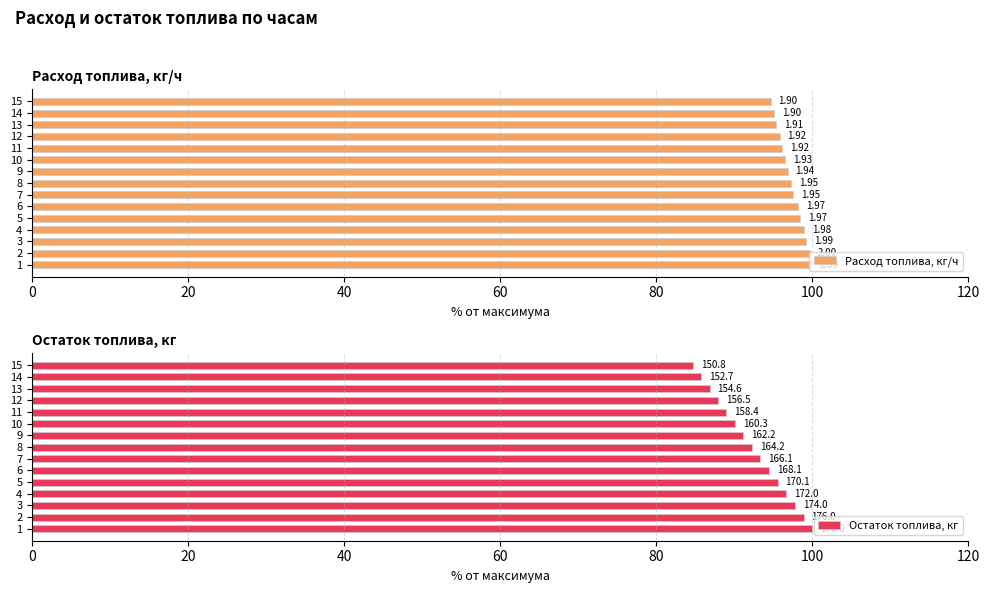

At 1, list the series in order from smallest to largest.

Расход топлива, кг/ч, Остаток топлива, кг